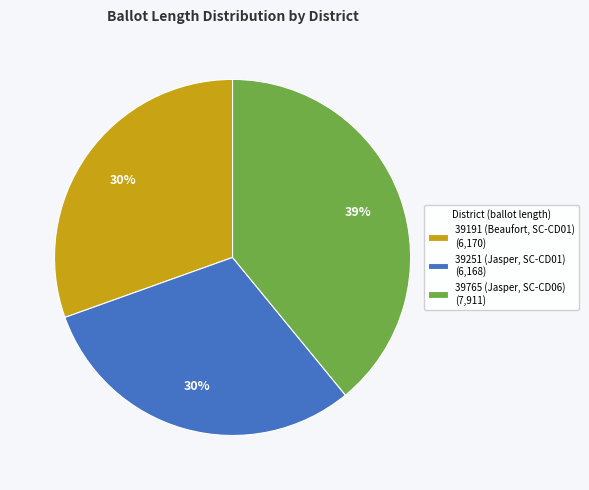

How many slices are in this pie chart?

3